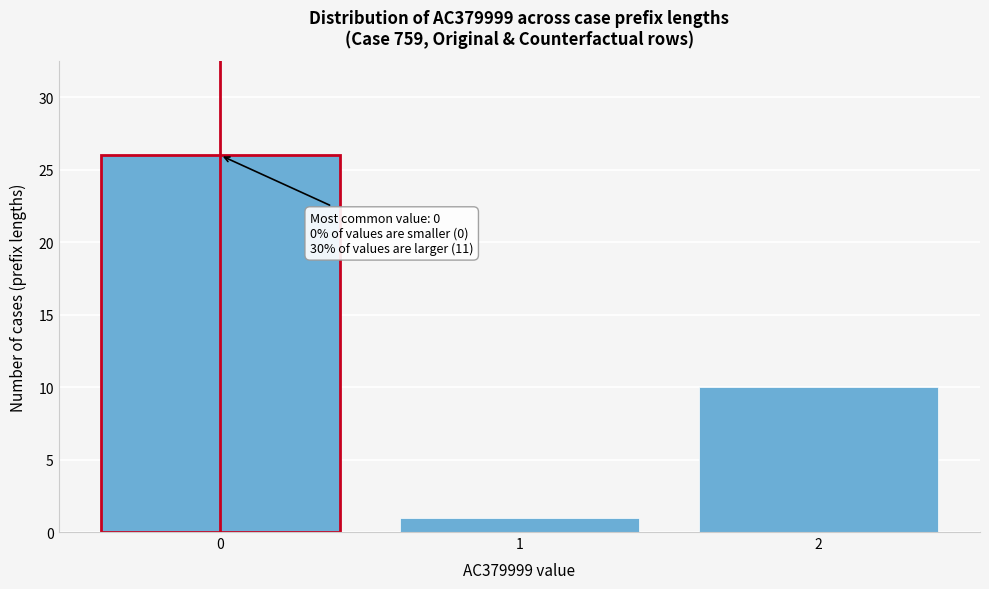

Reading right to left, list all the values displayed in this chart.

2=10	1=1	0=26